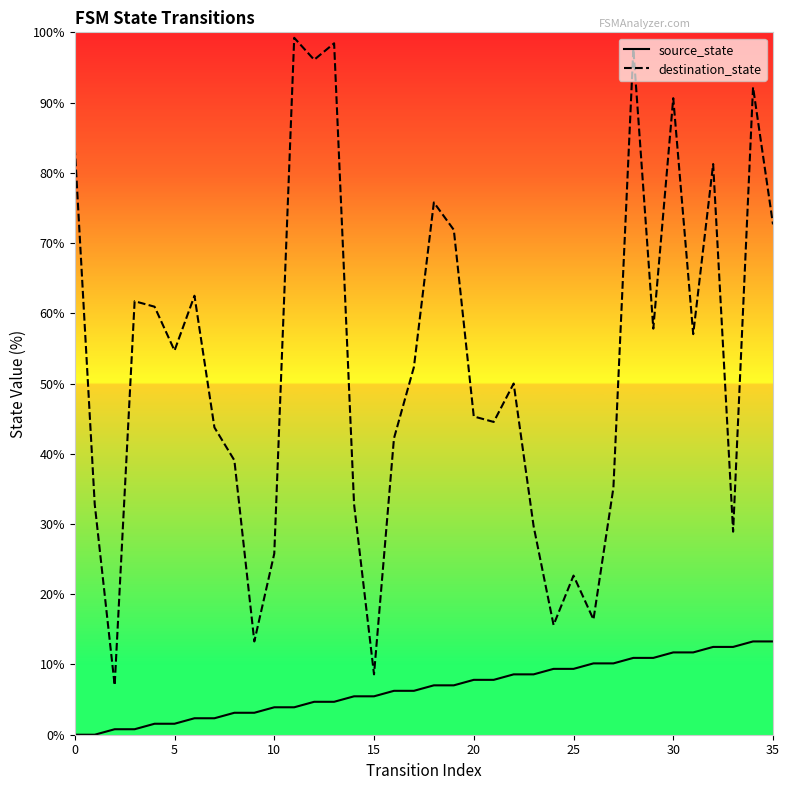

Which series changed the most between 26 and 30?

destination_state